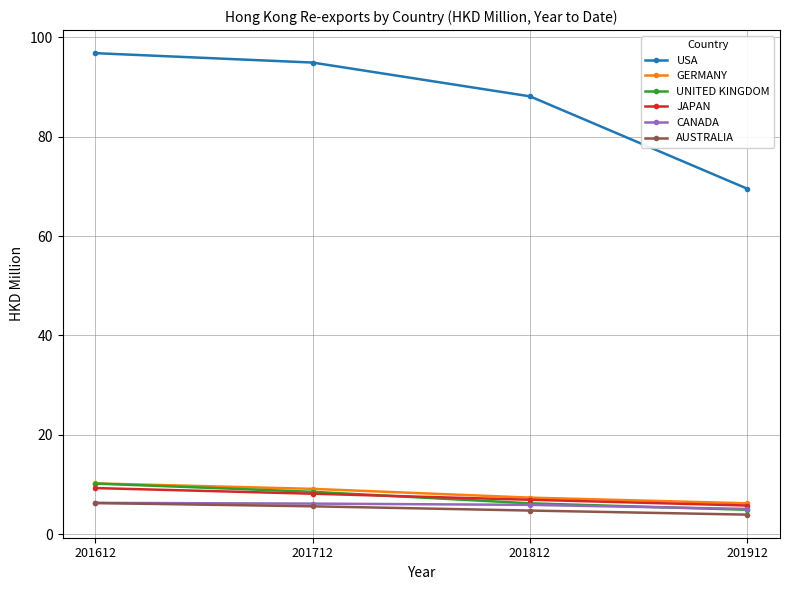

What is the difference between the highest and lowest values at 201712?

89.2